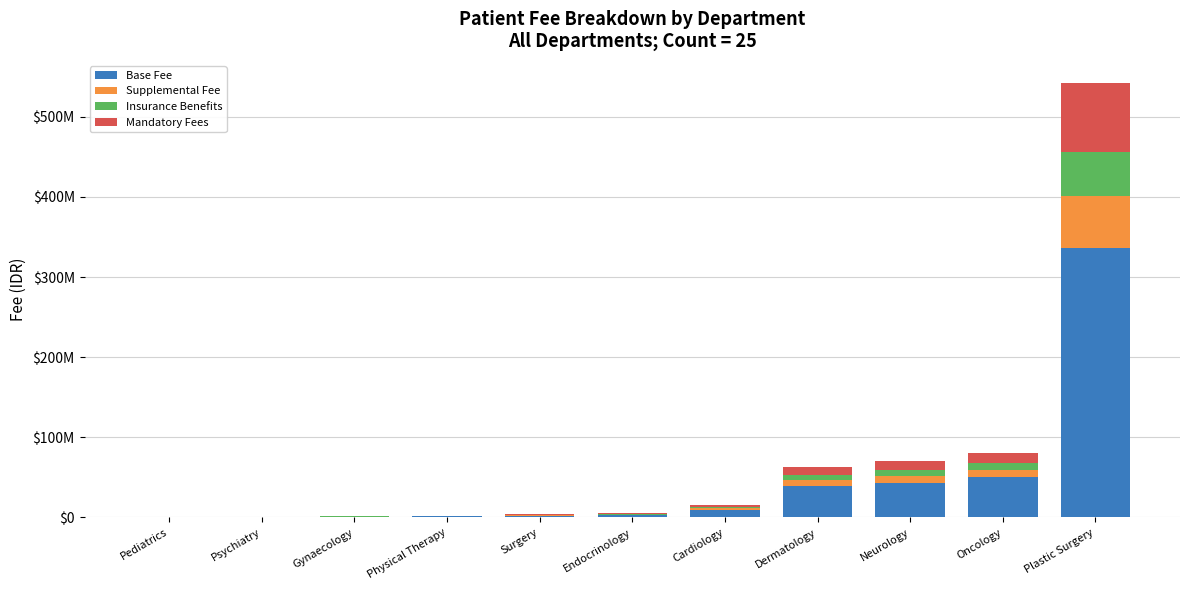

Does the chart contain stacked bars?

Yes